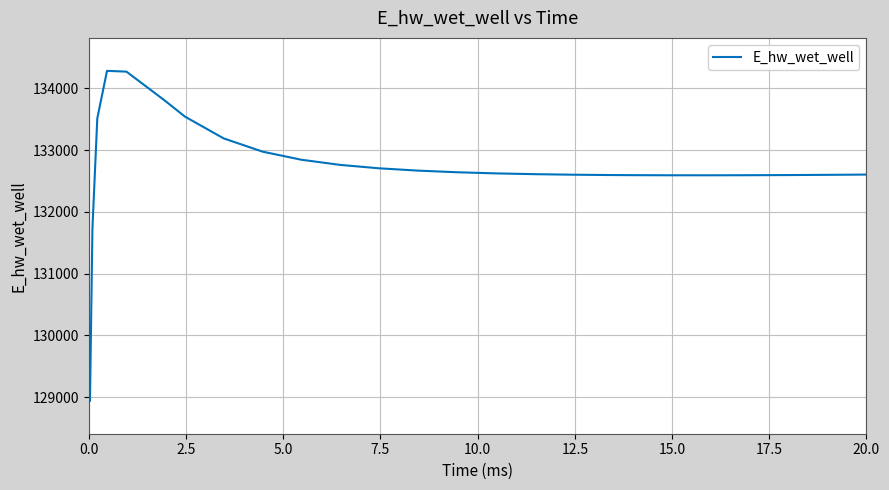

What is the difference between the maximum and minimum values?

5341.8